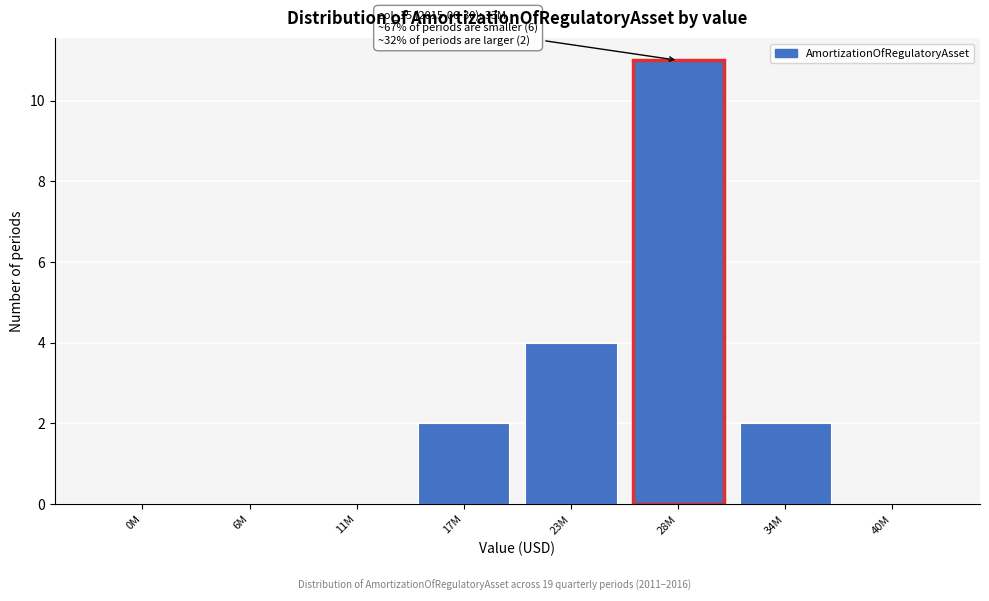

Reading left to right, transcribe all the data shown in this chart.

0M=0	6M=0	11M=0	17M=2	23M=4	28M=11	34M=2	40M=0